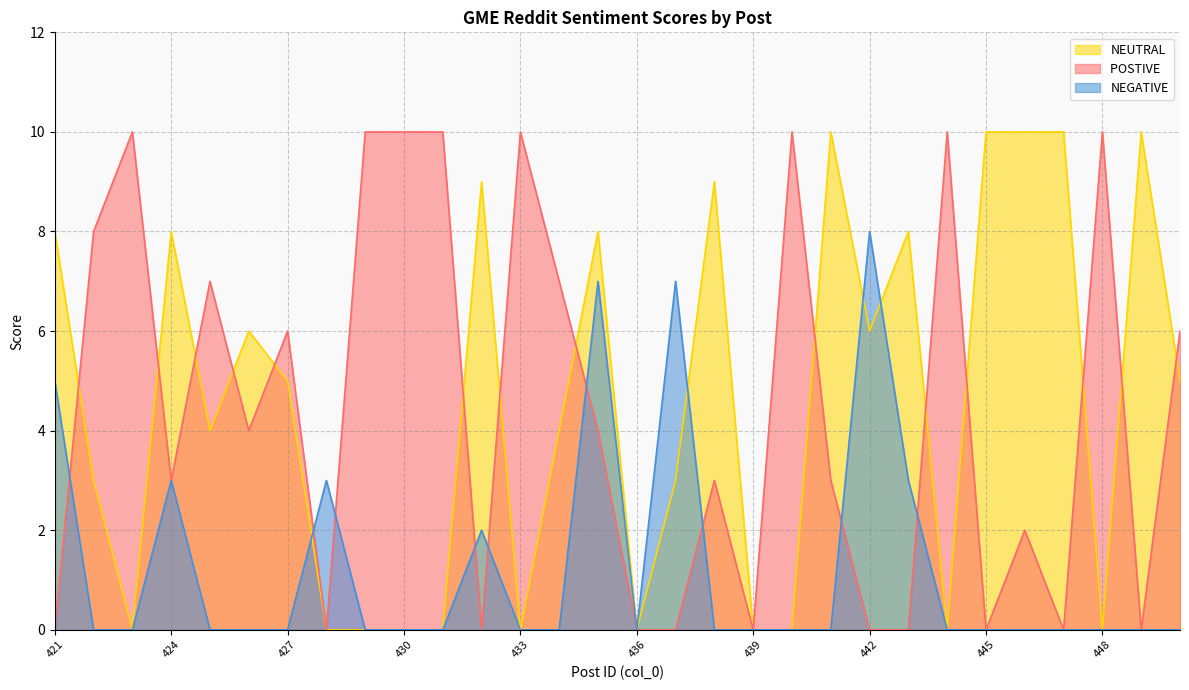

How many intersections are there between POSTIVE  and NEGATIVE?

9